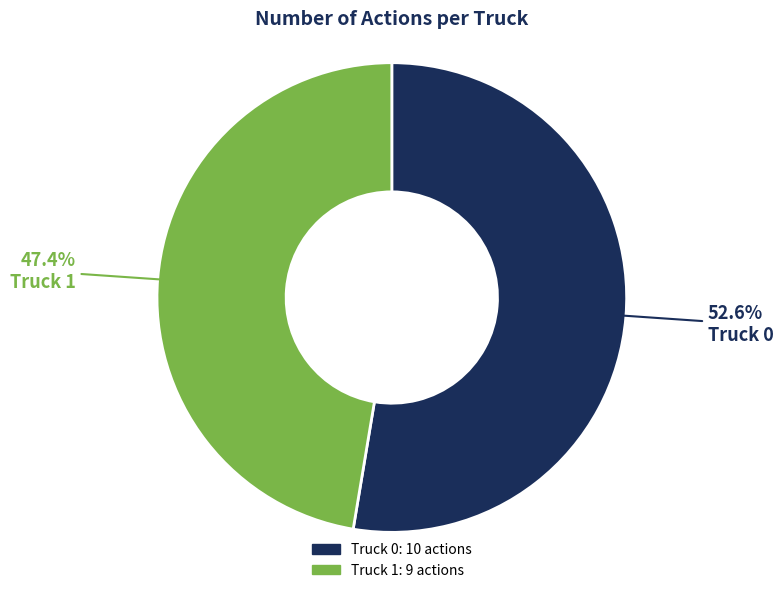

What percentage do Truck 1 and Truck 0 together represent?

100.0%